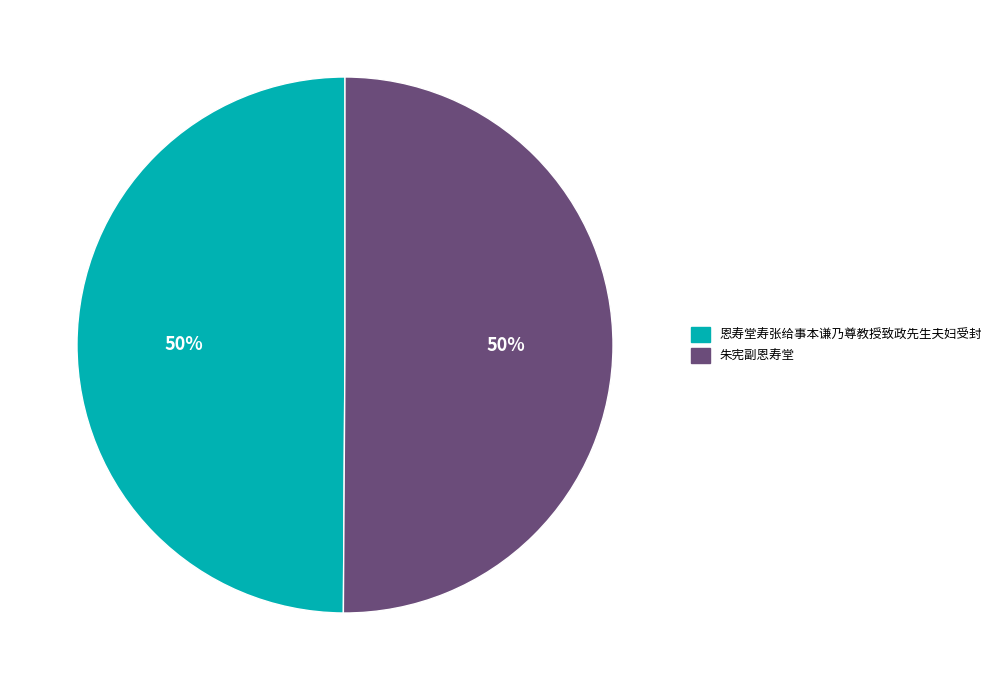

To the nearest percent, what is the combined percentage of 朱宪副恩寿堂 and 恩寿堂寿张给事本谦乃尊教授致政先生夫妇受封?

100%